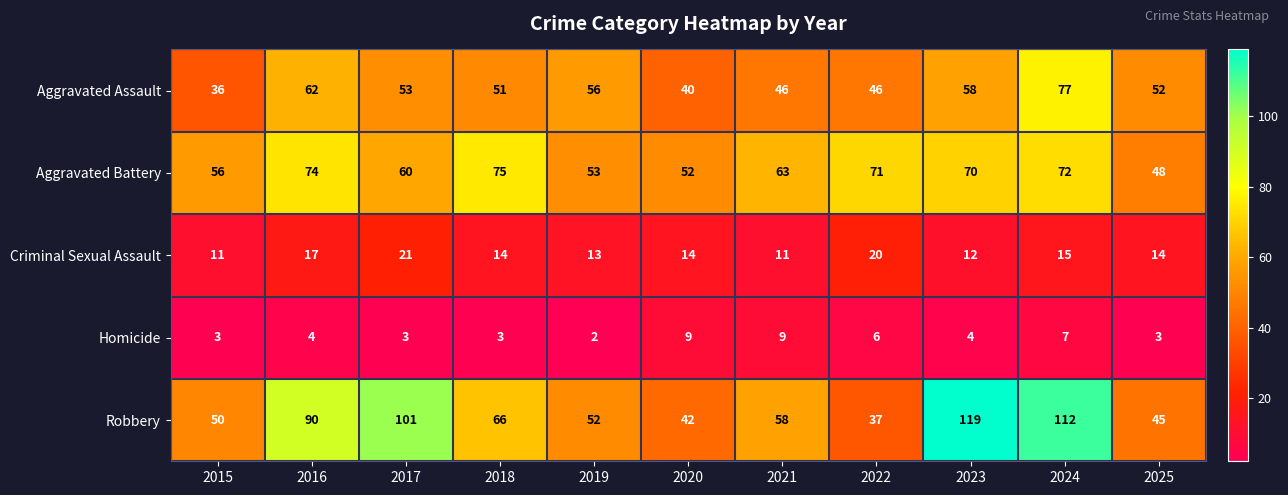

Between 2017 and 2020, which series saw the biggest shift?

Robbery